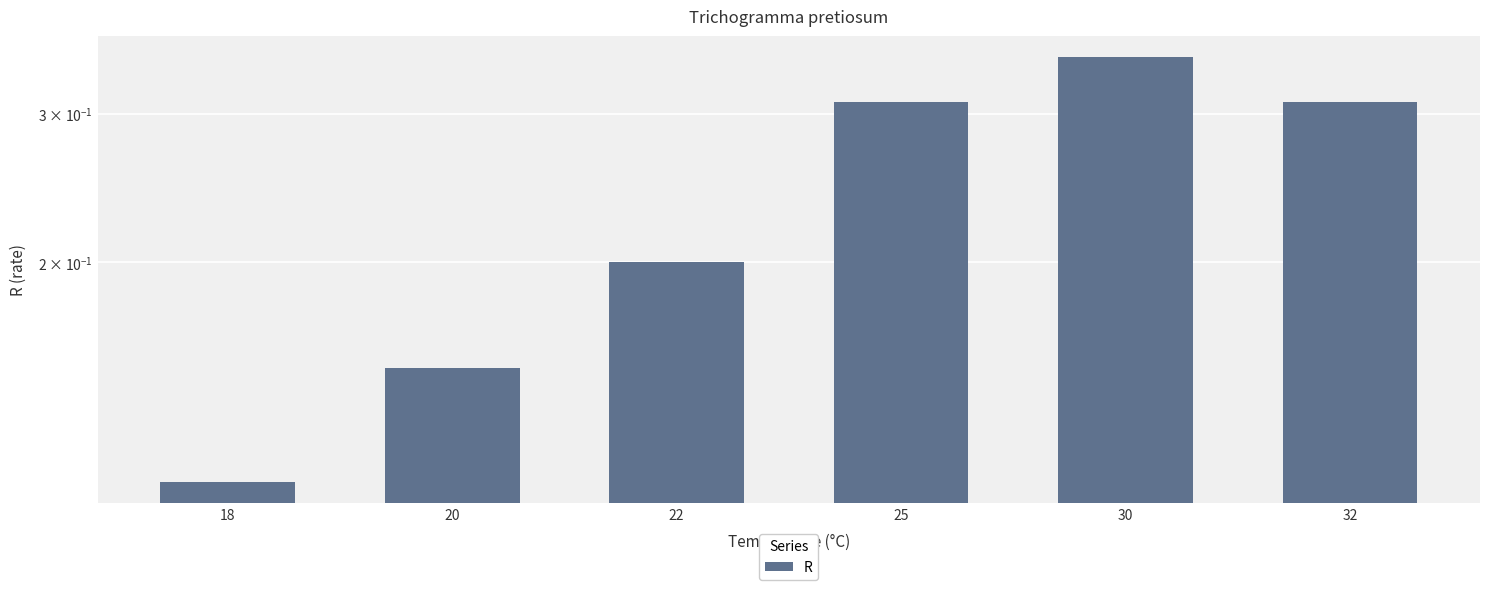

What is the average value?

0.2